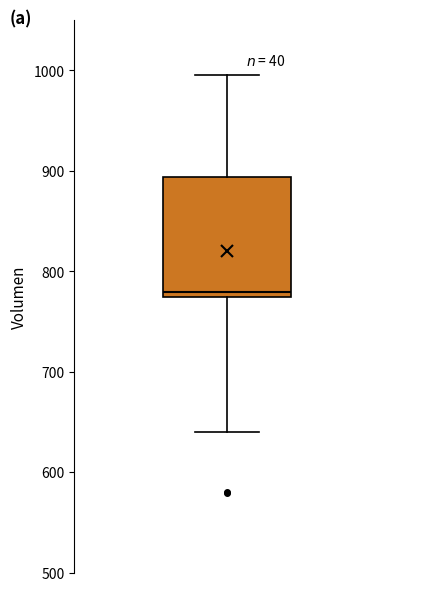

Where does the median line of the box sit on the y-axis? The values are not printed on the chart, so give them approximately, as read against the axis.

780